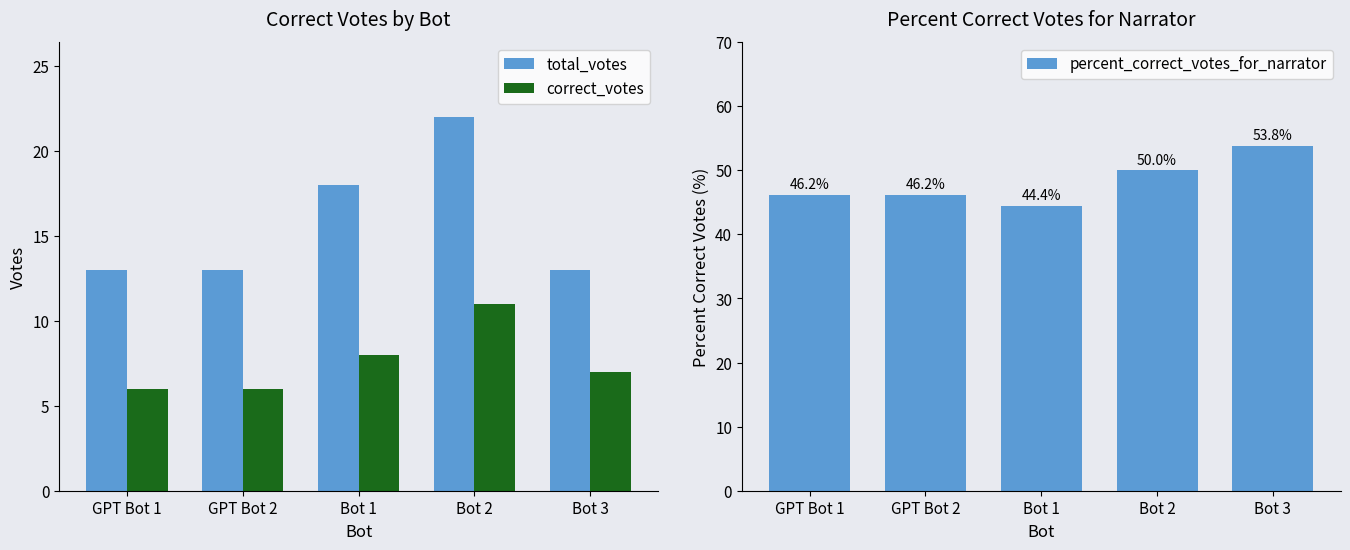

Which has a higher value, Bot 3 or GPT Bot 1?

Bot 3